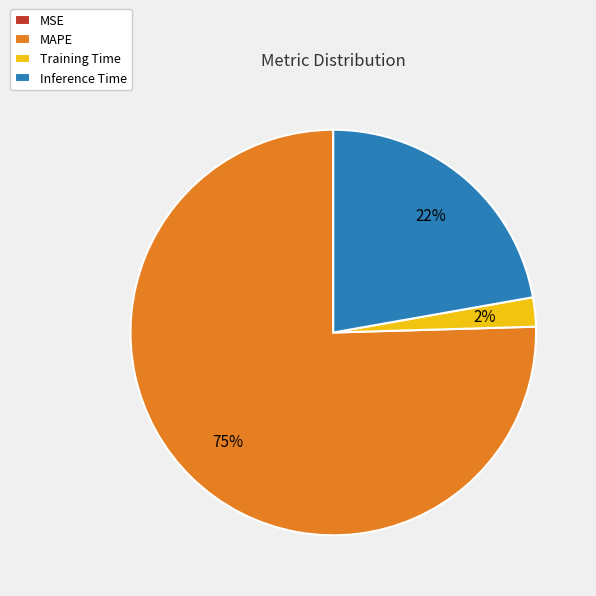

Combined, do Inference Time and Training Time account for over 50%?

No